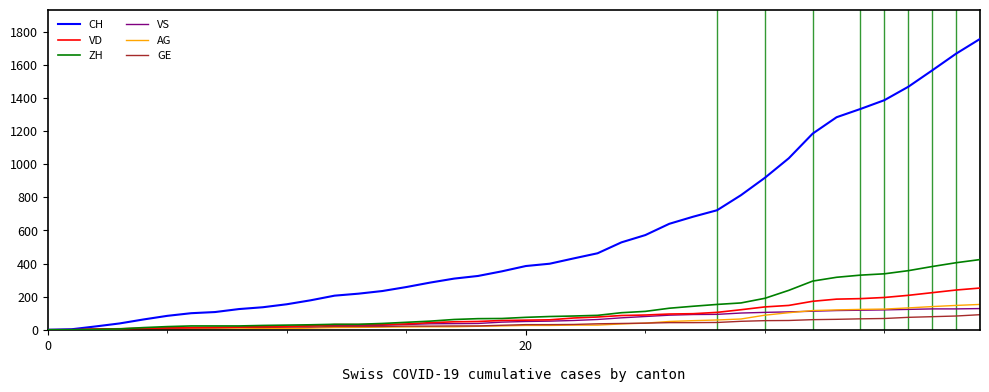

Which series has the largest total across all categories?

CH